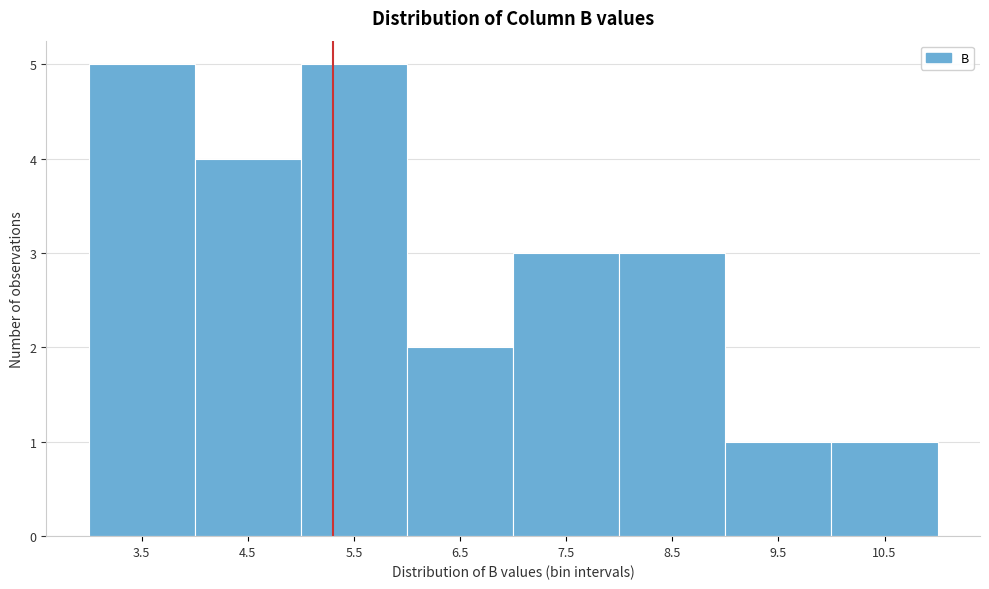

Reading left to right, list all the values displayed in this chart.

3.5=5	4.5=4	5.5=5	6.5=2	7.5=3	8.5=3	9.5=1	10.5=1